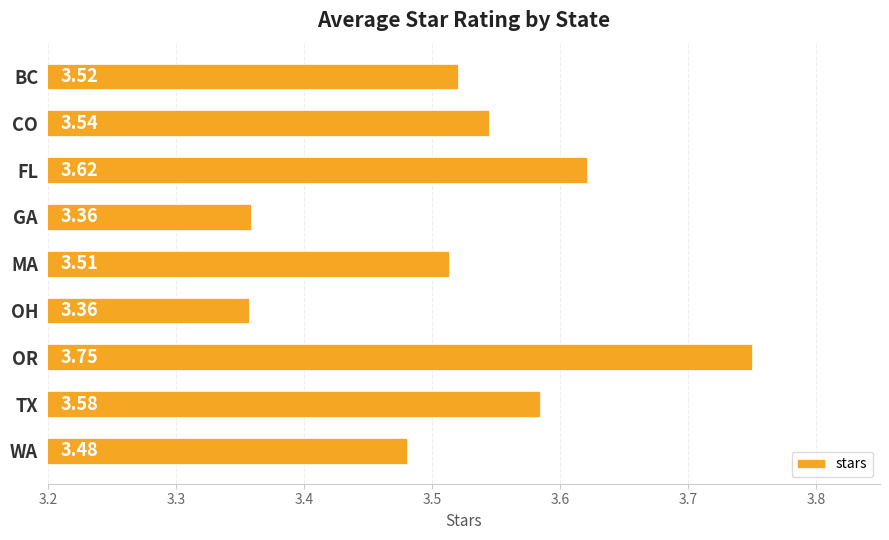

How many categories are shown in the chart?

9